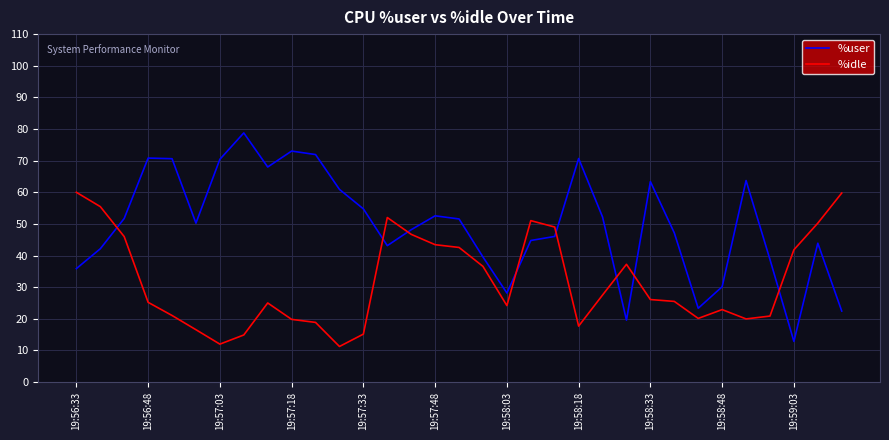

What is the minimum value shown in the chart?

11.2